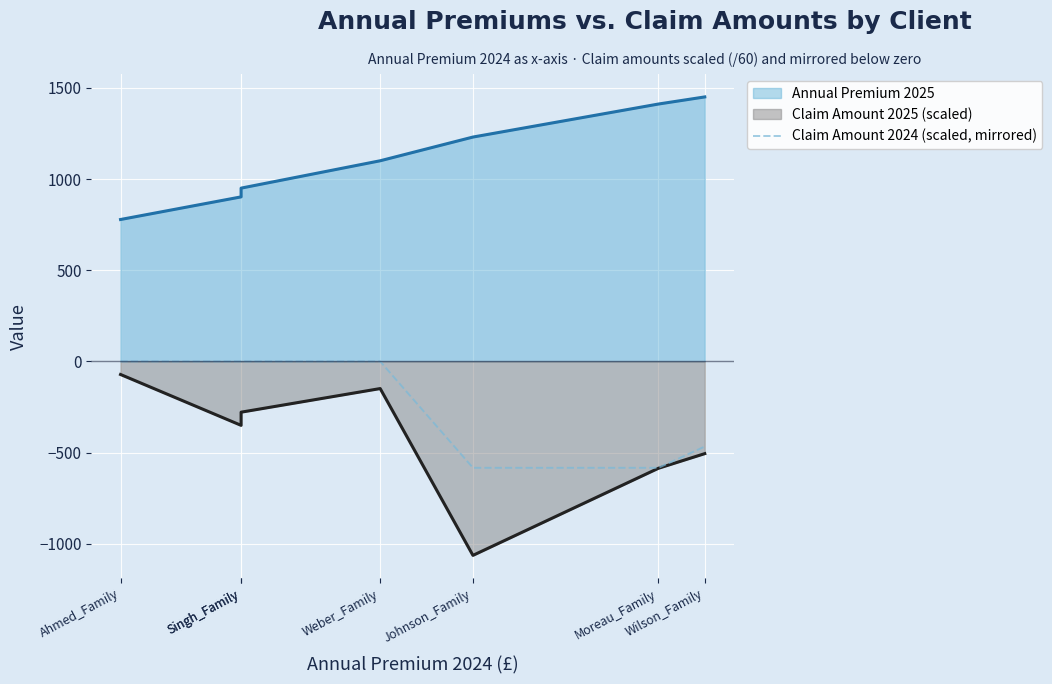

How many values are below 0?

3